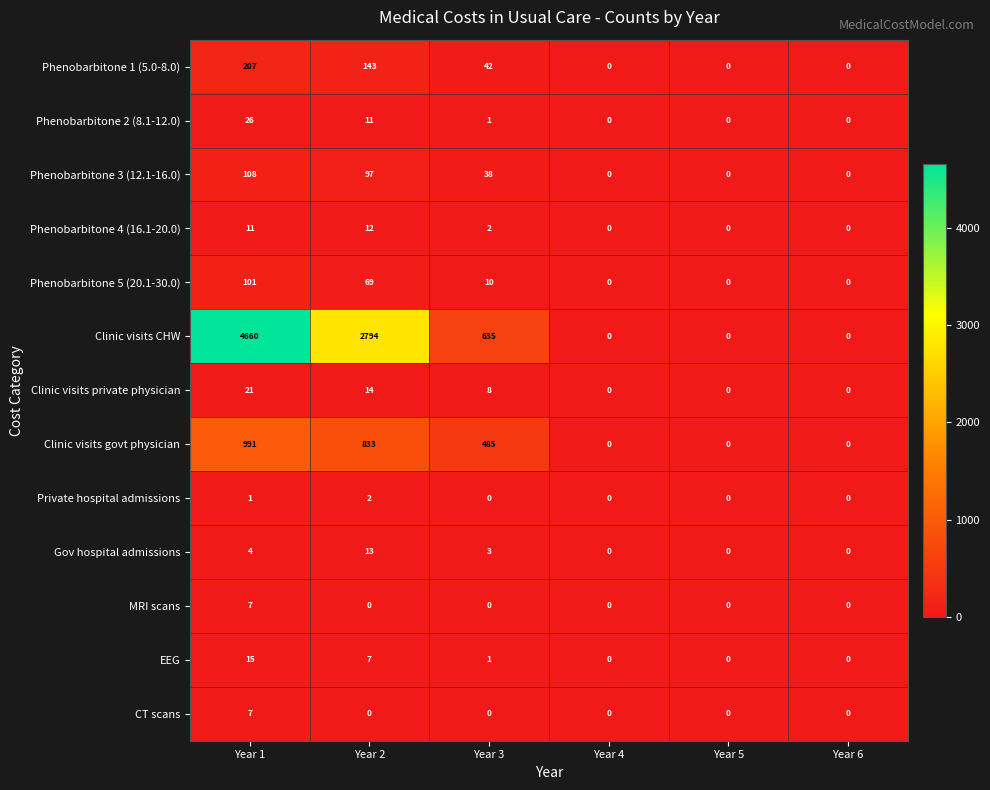

At which label does Clinic visits private physician first exceed 8?

Year 1